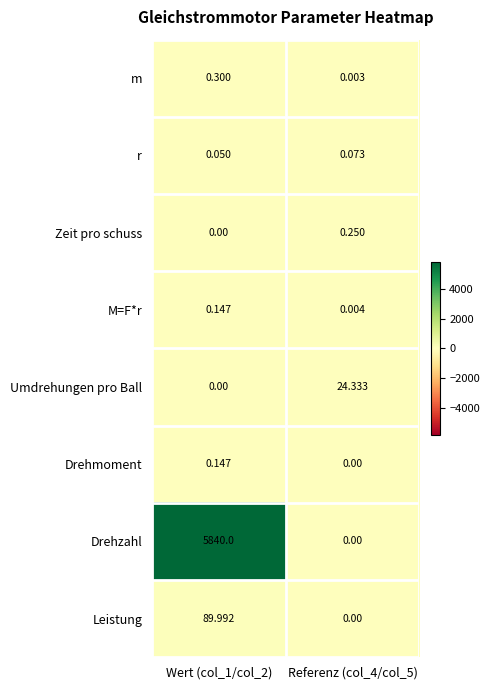

Which series changed the most between Wert (col_1/col_2) and Referenz (col_4/col_5)?

Drehzahl